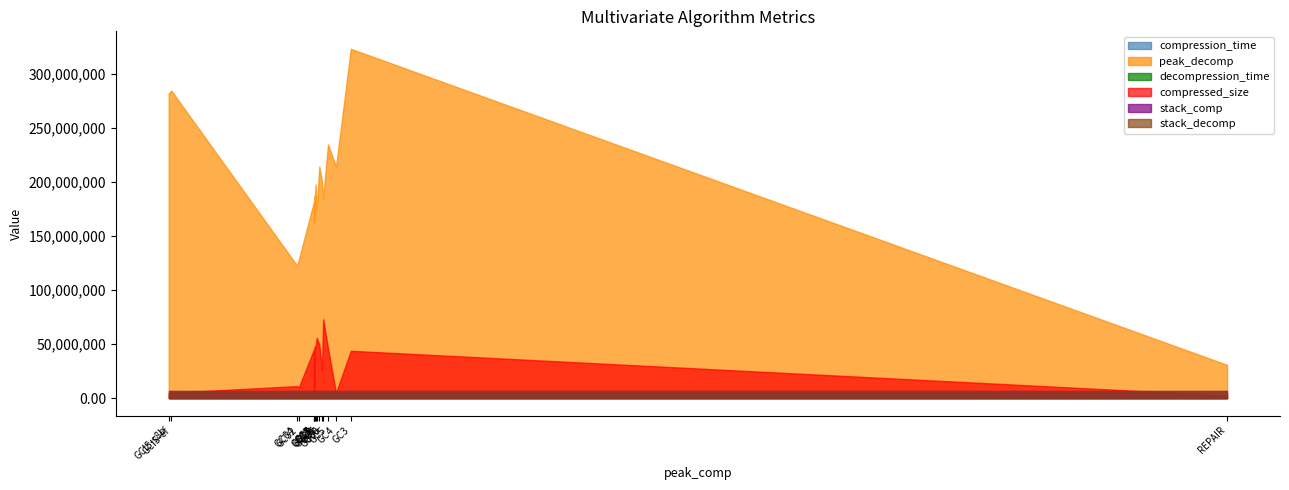

What is the minimum value shown in the chart?

0.1